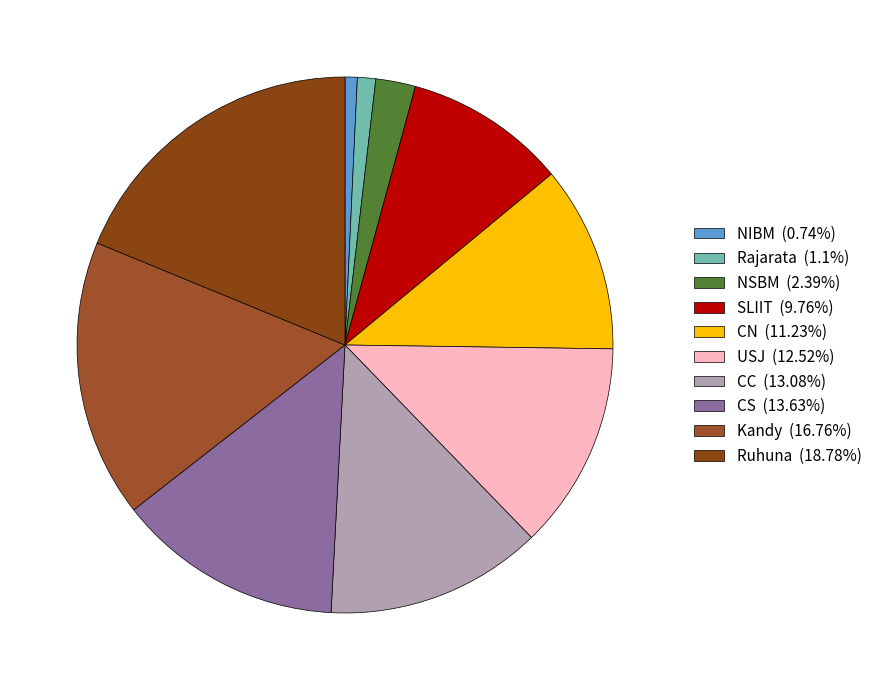

Is there any slice that represents more than half of the pie?

No